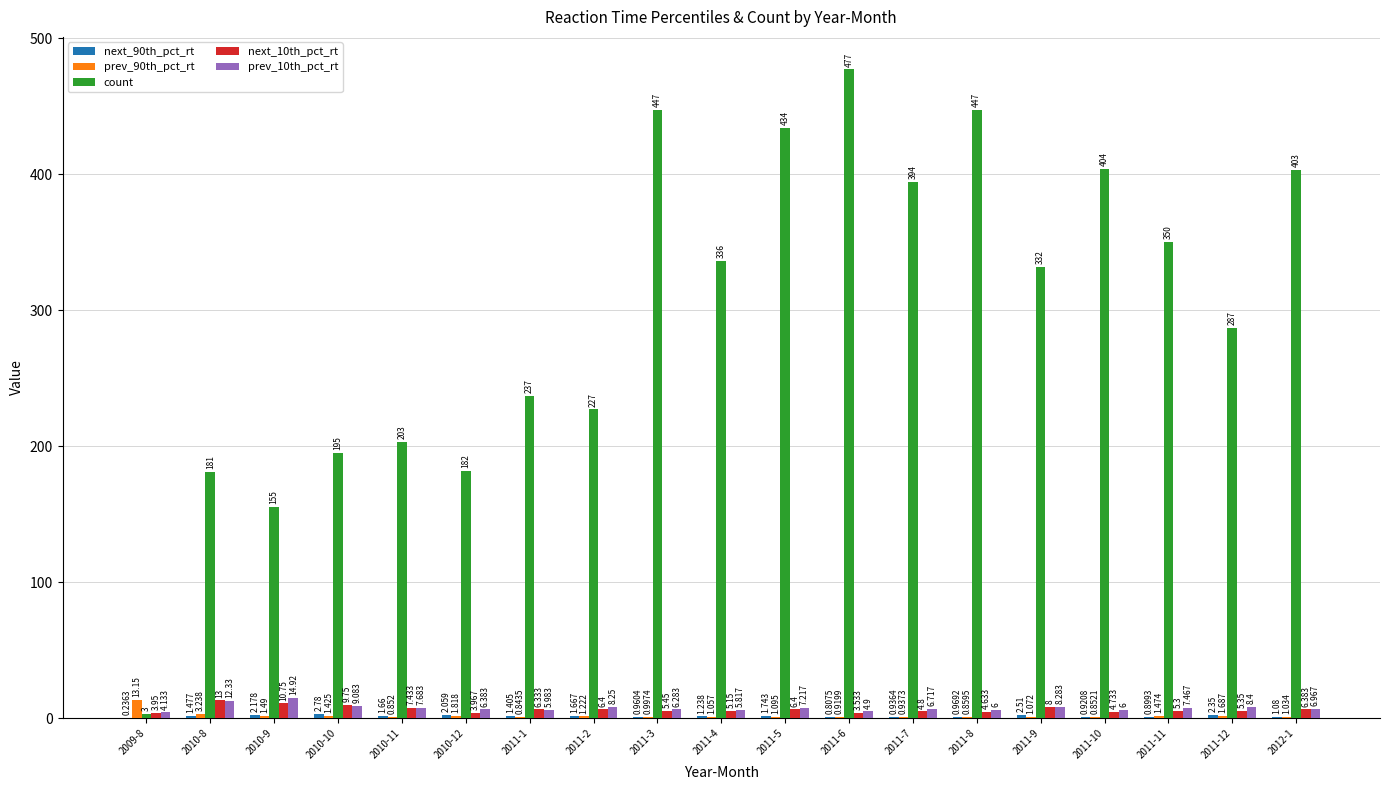

Which series has the largest total across all categories?

count